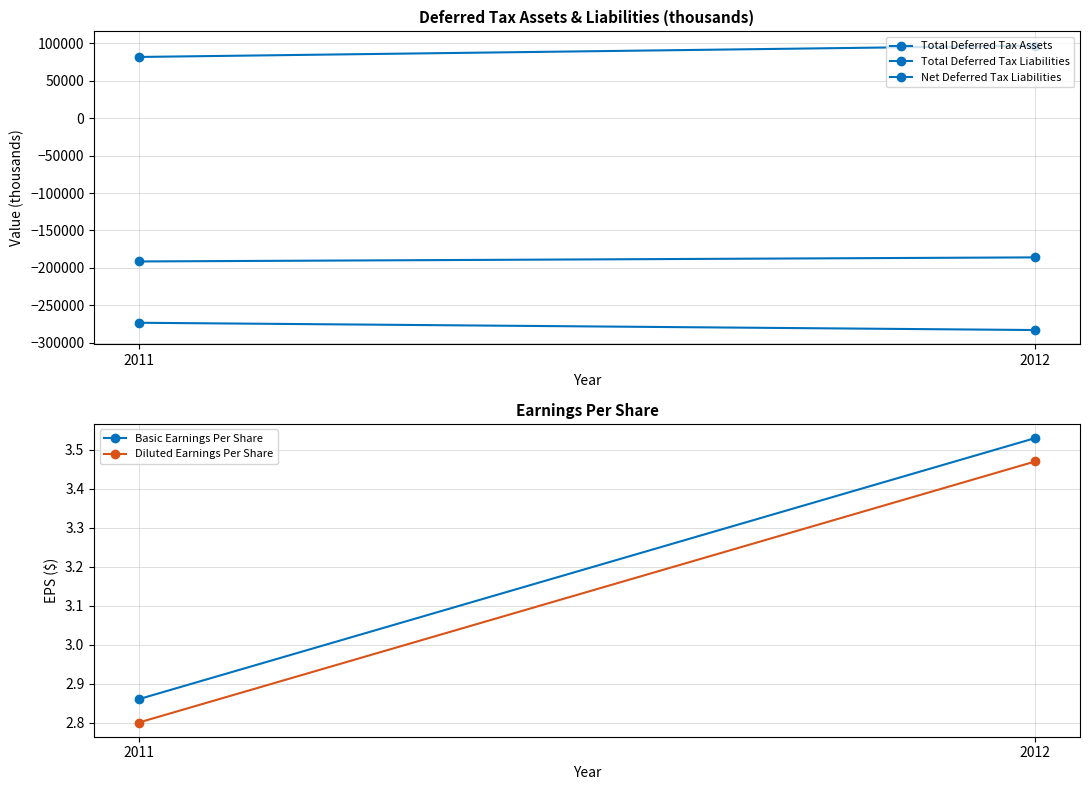

Reading left to right, transcribe all the data shown in this chart.

Total Deferred Tax Assets: 2012=97165.0	2011=81992.0
Total Deferred Tax Liabilities: 2012=-283220.0	2011=-273491.0
Net Deferred Tax Liabilities: 2012=-186055.0	2011=-191499.0
Basic Earnings Per Share: 2012=3.5	2011=2.9
Diluted Earnings Per Share: 2012=3.5	2011=2.8